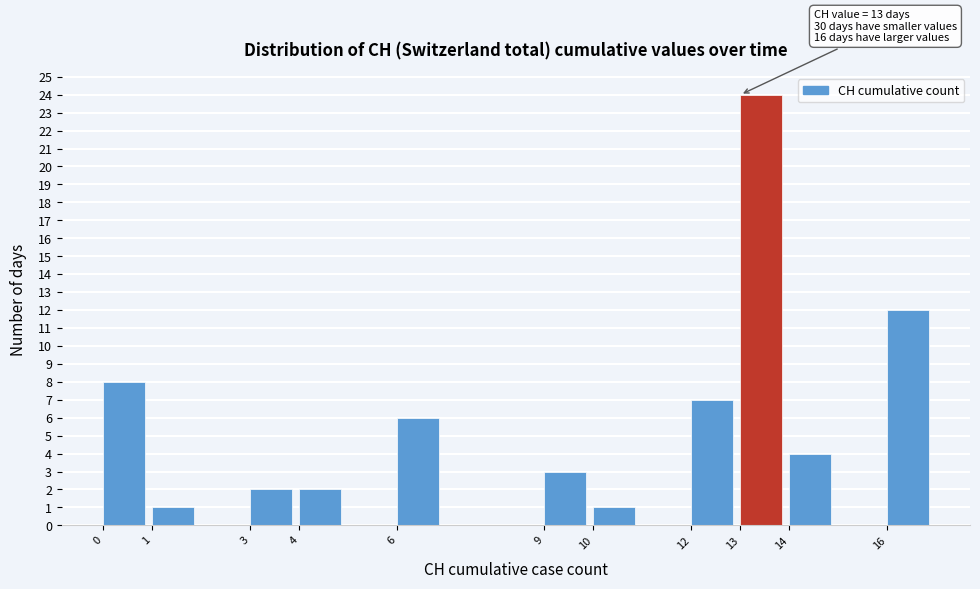

Over which range of the x-axis is the bar tallest?

13 to 14